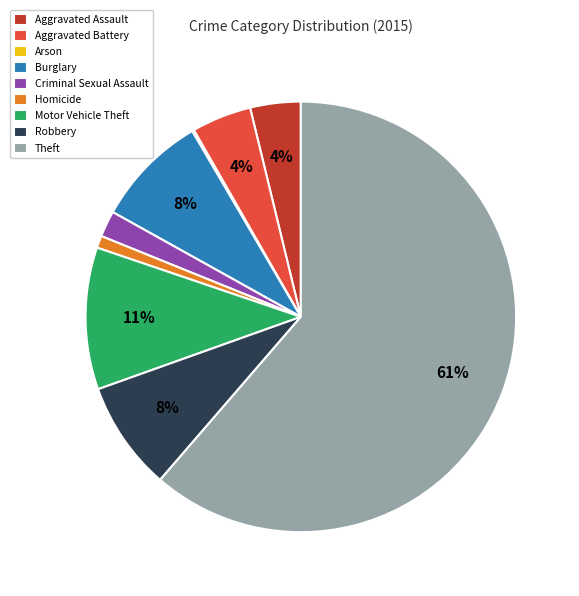

Does Theft account for over 50% of the chart?

Yes